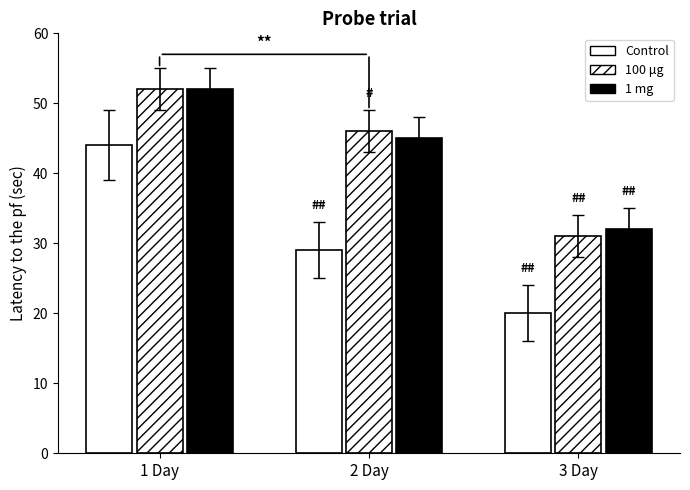

What is the minimum value shown in the chart?

20